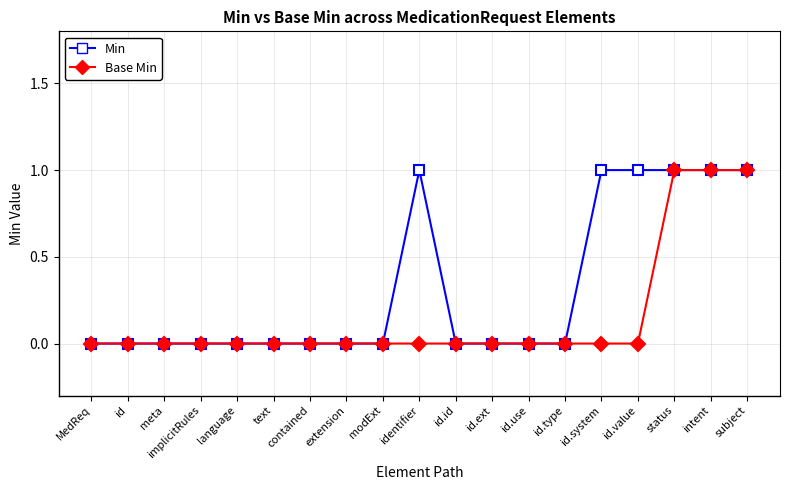

What are all the series names shown in the legend?

Min, Base Min